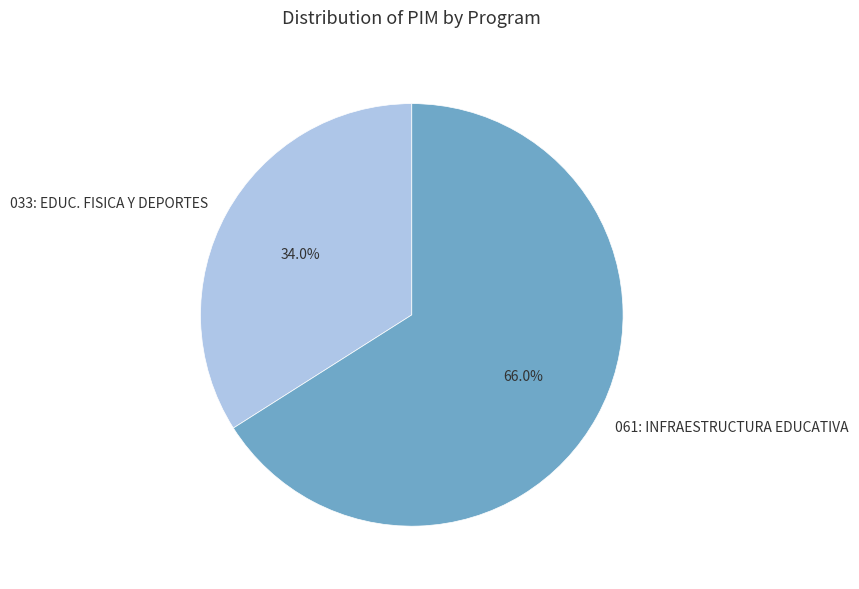

Combined, do 033: EDUC. FISICA Y DEPORTES and 061: INFRAESTRUCTURA EDUCATIVA account for over 50%?

Yes